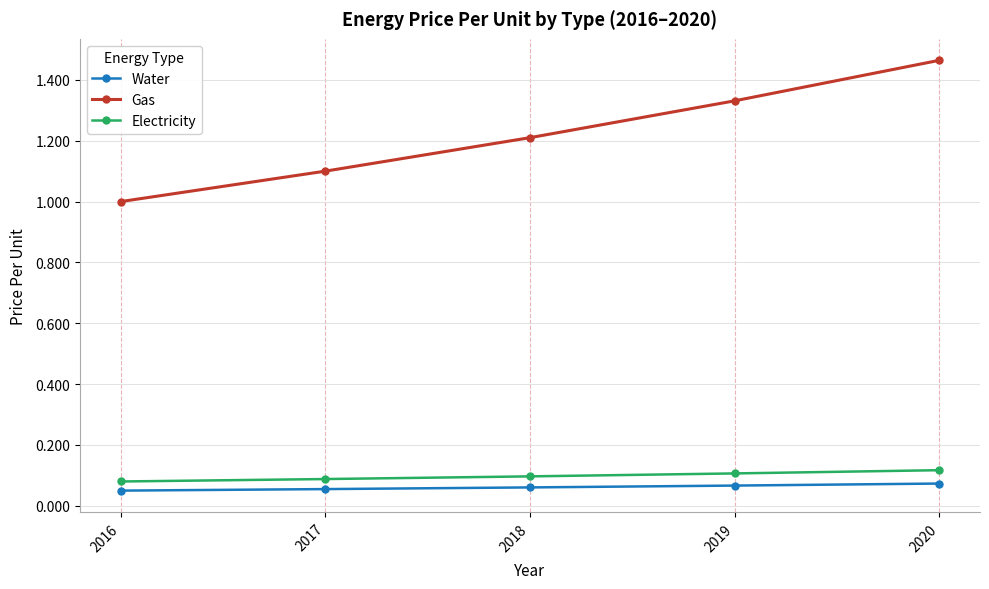

Rank the categories by Gas value from lowest to highest.

2016, 2017, 2018, 2019, 2020